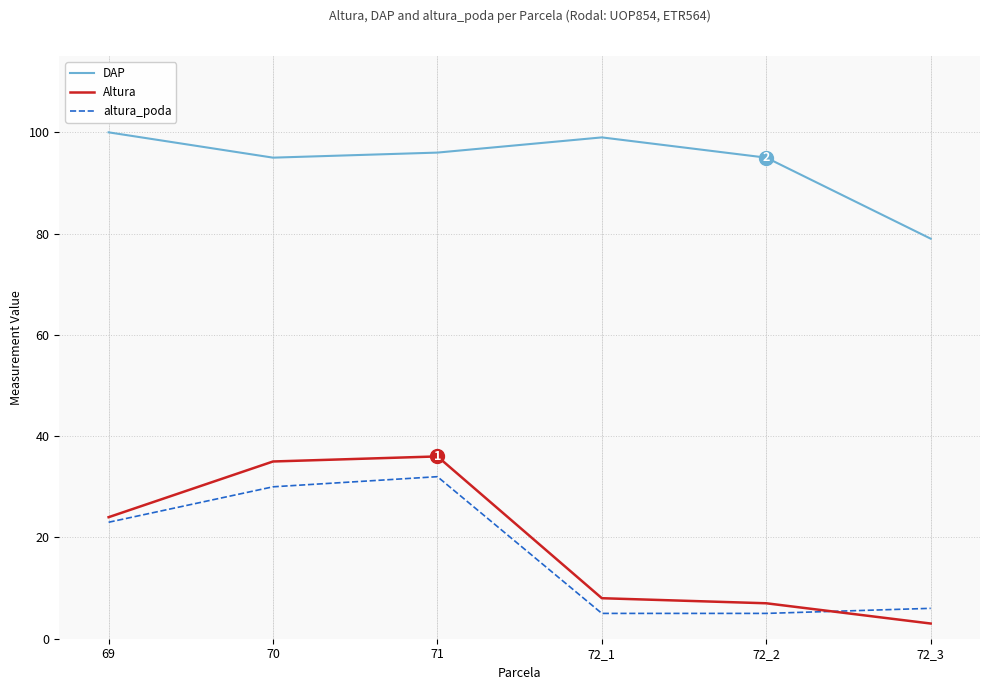

True or false: DAP and Altura intersect in this chart.

False